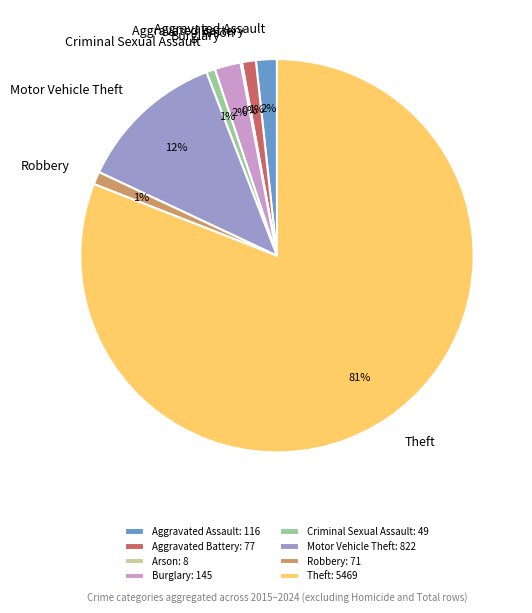

Do Motor Vehicle Theft and Aggravated Battery together represent more than half of the pie?

No